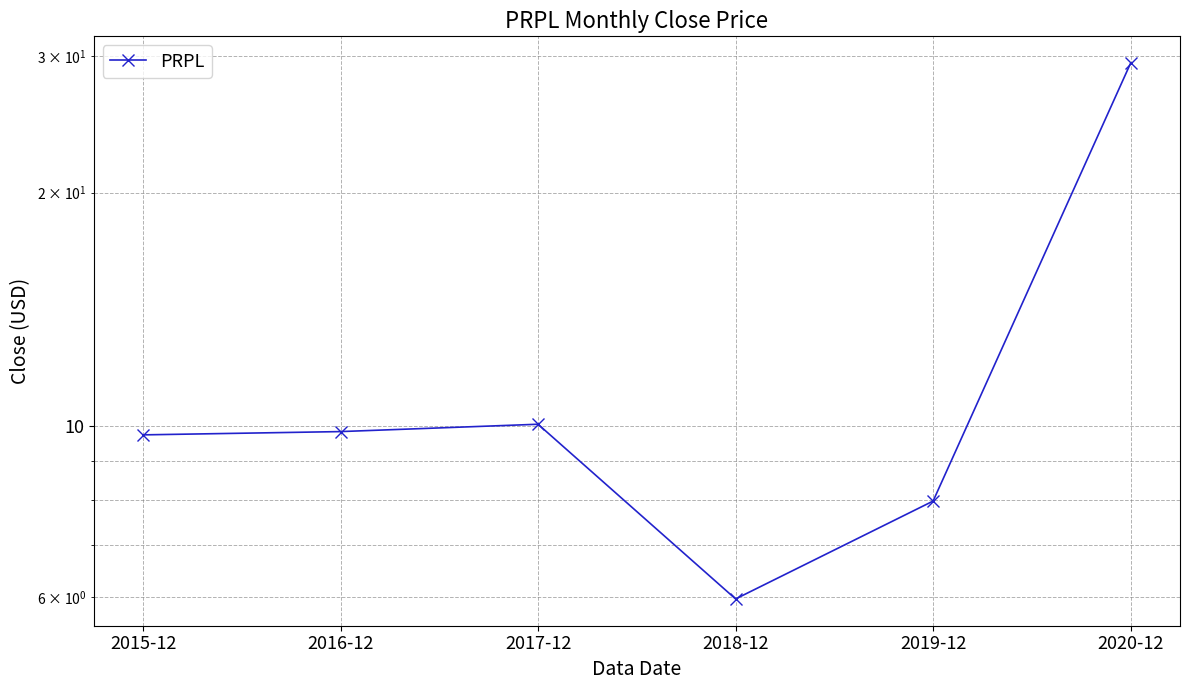

How many interior local valleys (lower than both neighbors) does the data have?

1